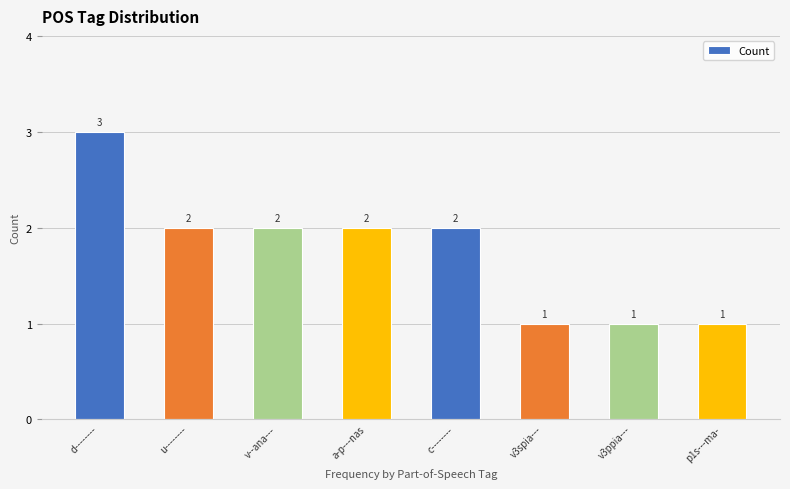

Which has a higher value, c-------- or v3ppia---?

c--------